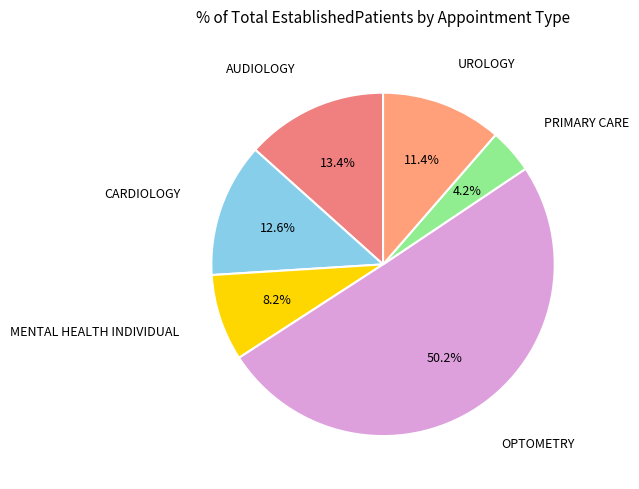

Is it true that PRIMARY CARE is 14% of the pie?

False